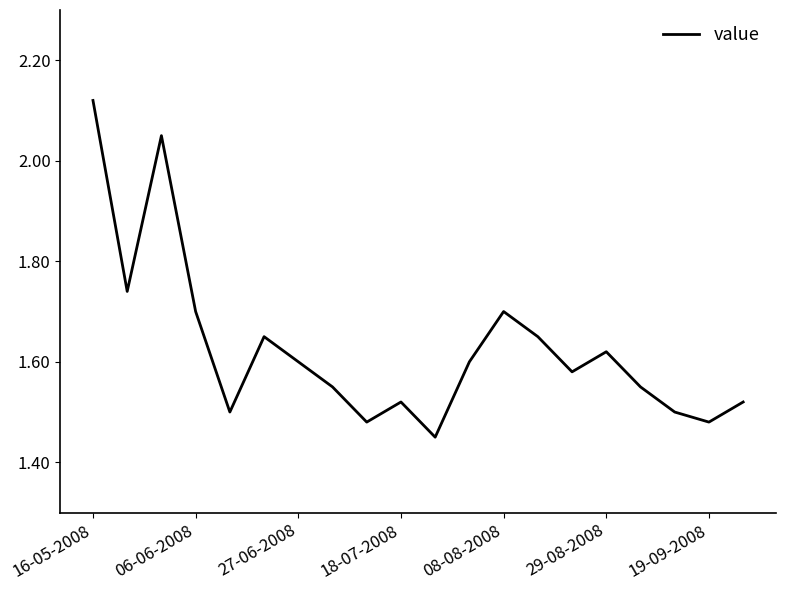

How many lines are shown in the chart?

1